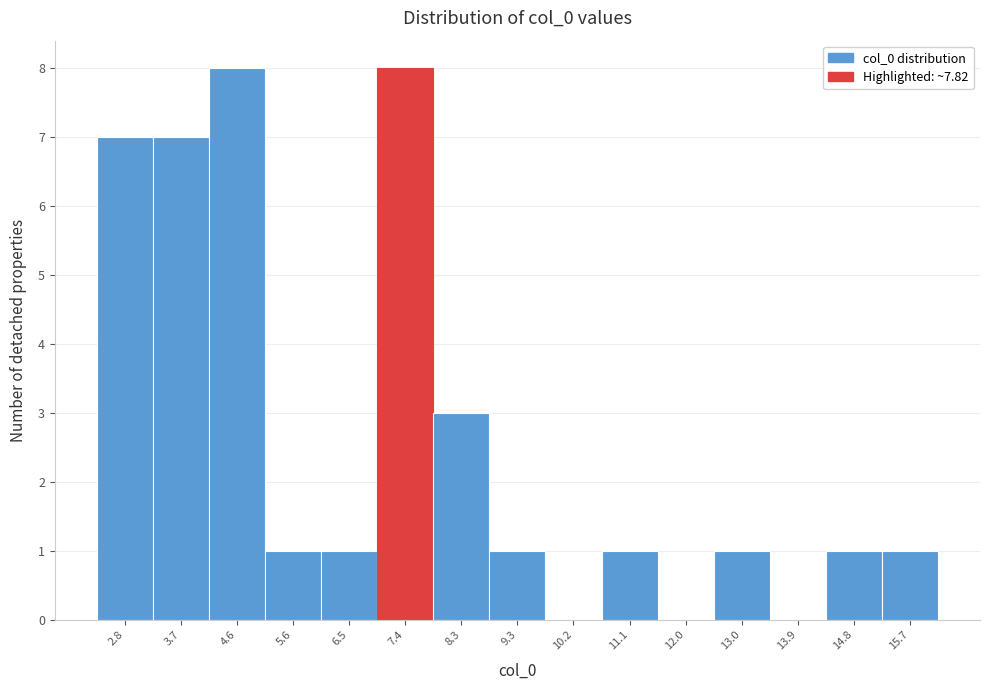

Reading left to right, transcribe this chart: for each bar, give the range it covers on the x-axis and its height. Neither the bar edges nor the heights are printed on the chart, so give them approximately, as read against the axes.

2.3 to 3.3: 7
3.3 to 4.2: 7
4.2 to 5.1: 8
5.1 to 6.0: 1
6.0 to 7.0: 1
7.0 to 7.9: 8
7.9 to 8.8: 3
8.8 to 9.7: 1
9.7 to 10.7: 0
10.7 to 11.6: 1
11.6 to 12.5: 0
12.5 to 13.4: 1
13.4 to 14.4: 0
14.4 to 15.3: 1
15.3 to 16.2: 1